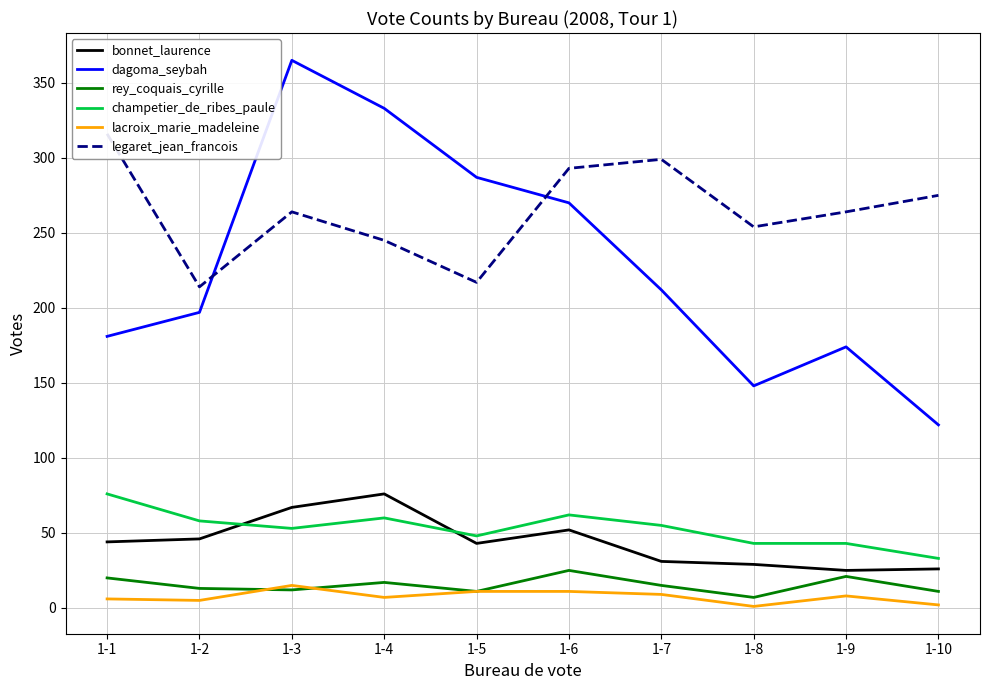

How many interior local valleys does the legaret_jean_francois series have?

3